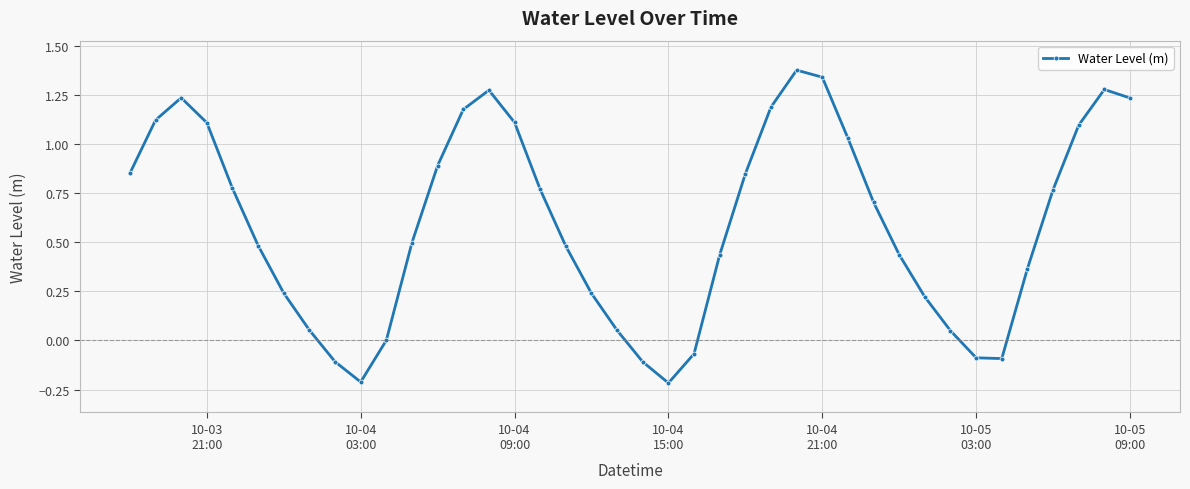

What is the difference between the second highest and second lowest values?

1.6